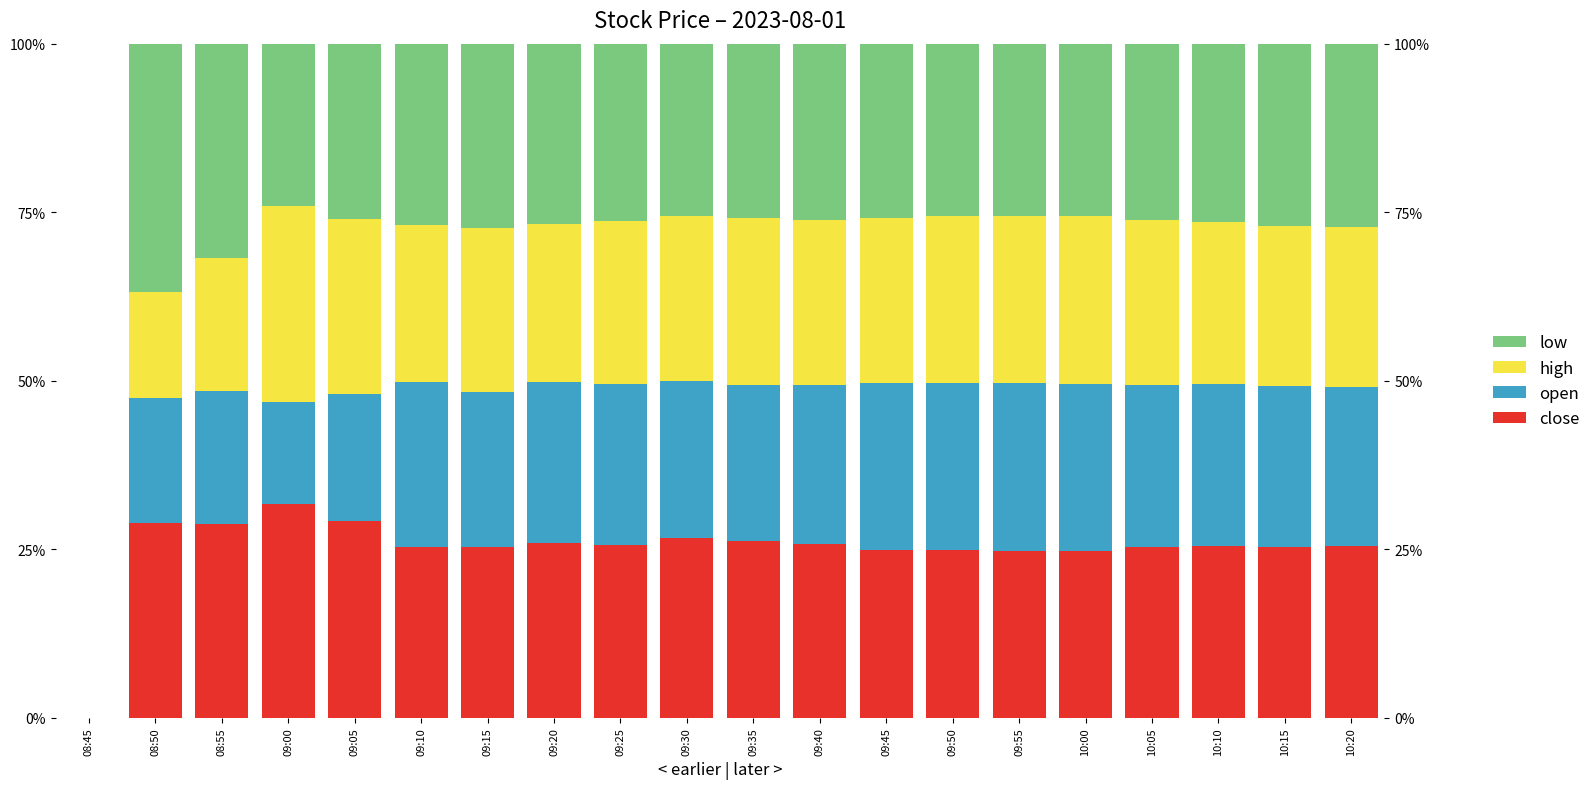

How many high values are between 23 and 24?

4